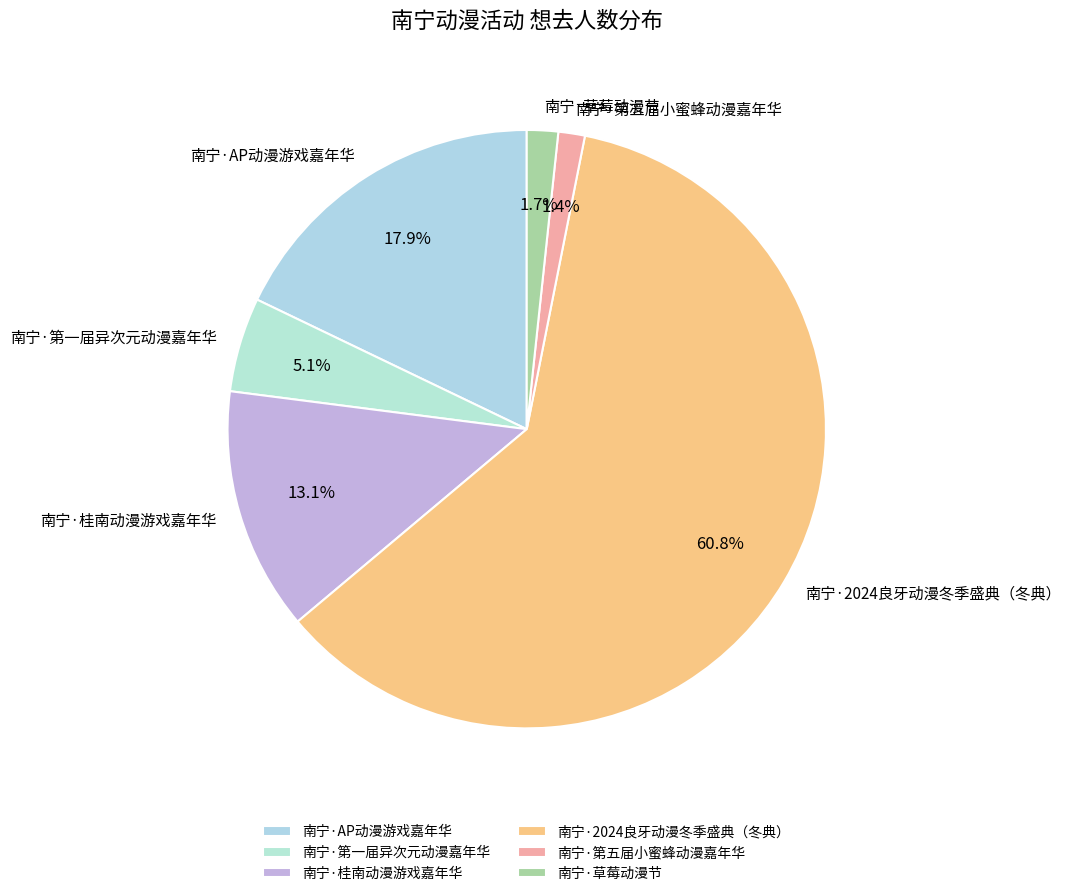

Approximately how many times larger is the value at 南宁·第五届小蜜蜂动漫嘉年华 compared to 南宁·草莓动漫节?

0.8